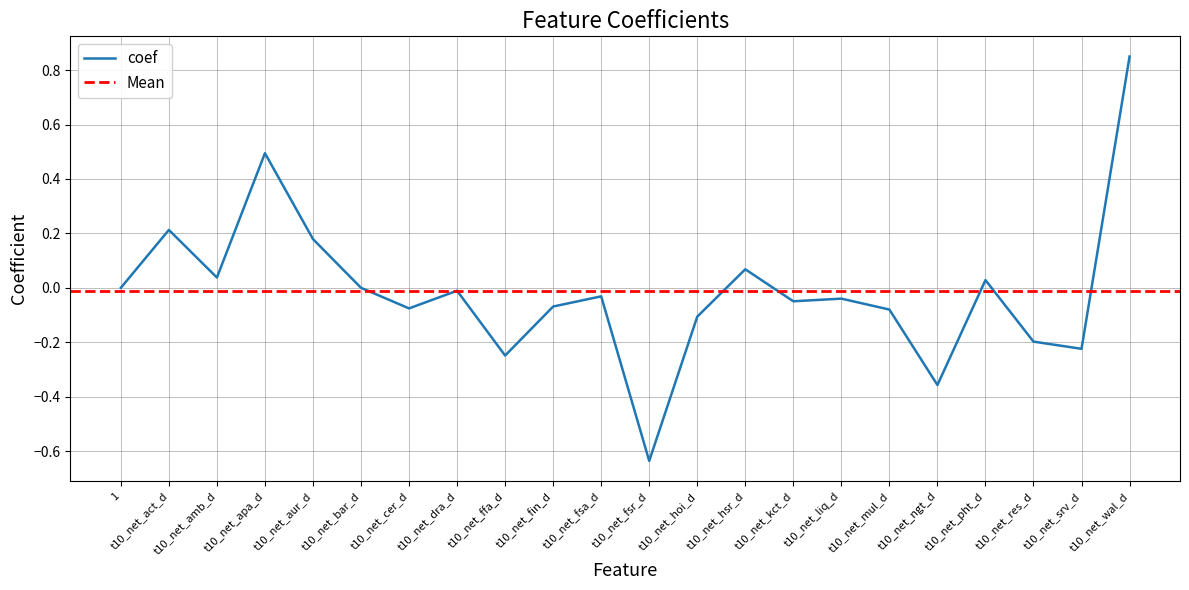

Reading left to right, what are all the values shown in this chart?

1=0.0	t10_net_act_d=0.2	t10_net_amb_d=0.0	t10_net_apa_d=0.5	t10_net_aur_d=0.2	t10_net_bar_d=-0.0	t10_net_cer_d=-0.1	t10_net_dra_d=-0.0	t10_net_ffa_d=-0.2	t10_net_fin_d=-0.1	t10_net_fsa_d=-0.0	t10_net_fsr_d=-0.6	t10_net_hoi_d=-0.1	t10_net_hsr_d=0.1	t10_net_kct_d=-0.0	t10_net_liq_d=-0.0	t10_net_mul_d=-0.1	t10_net_ngt_d=-0.4	t10_net_pht_d=0.0	t10_net_res_d=-0.2	t10_net_srv_d=-0.2	t10_net_wal_d=0.8